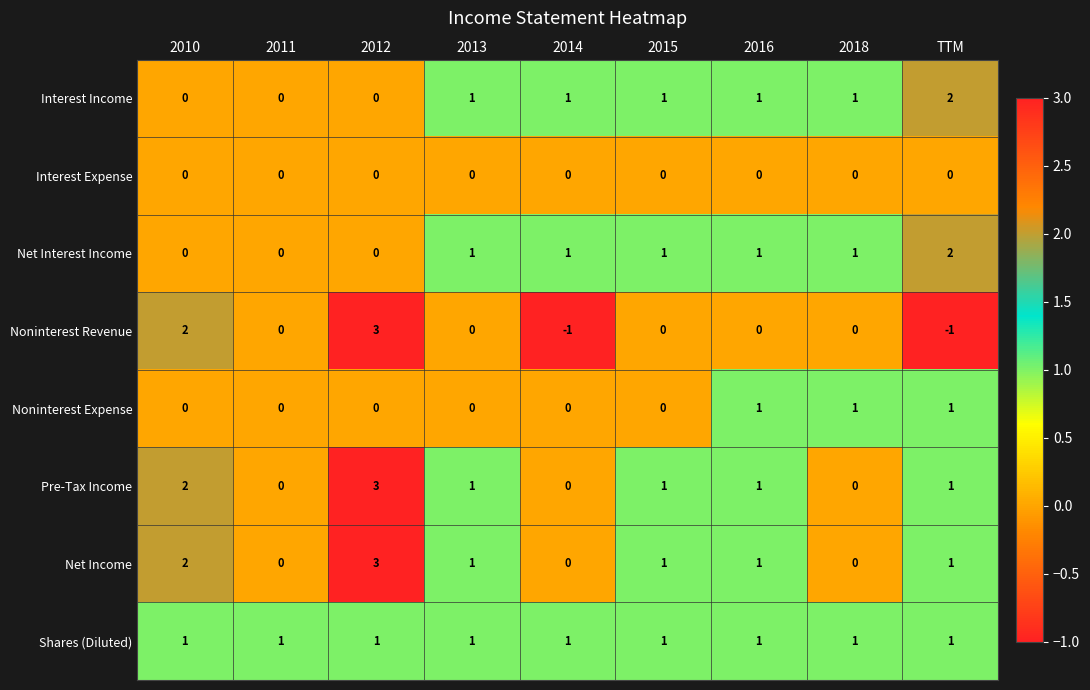

How many series are shown in this chart?

8